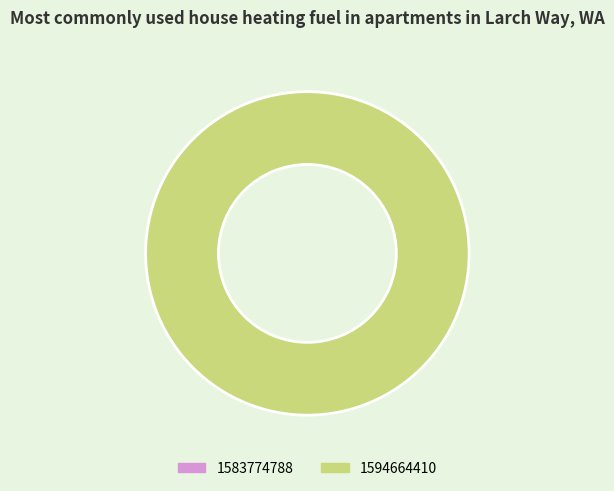

Count the number of slices in the pie.

1